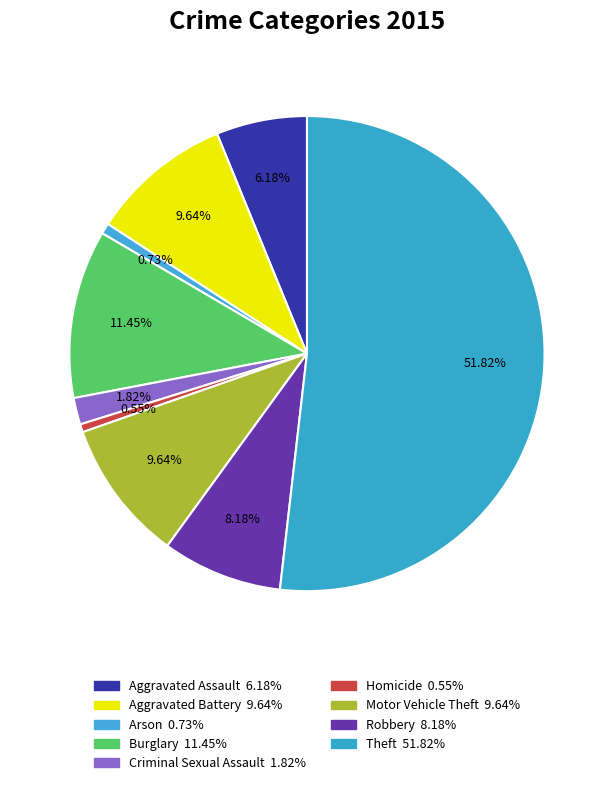

Does any single category account for the majority?

Yes